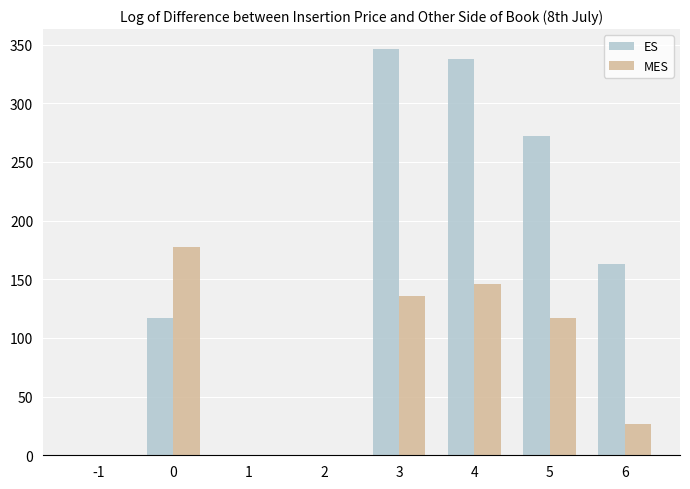

What is the average value of the ES series?

154.5